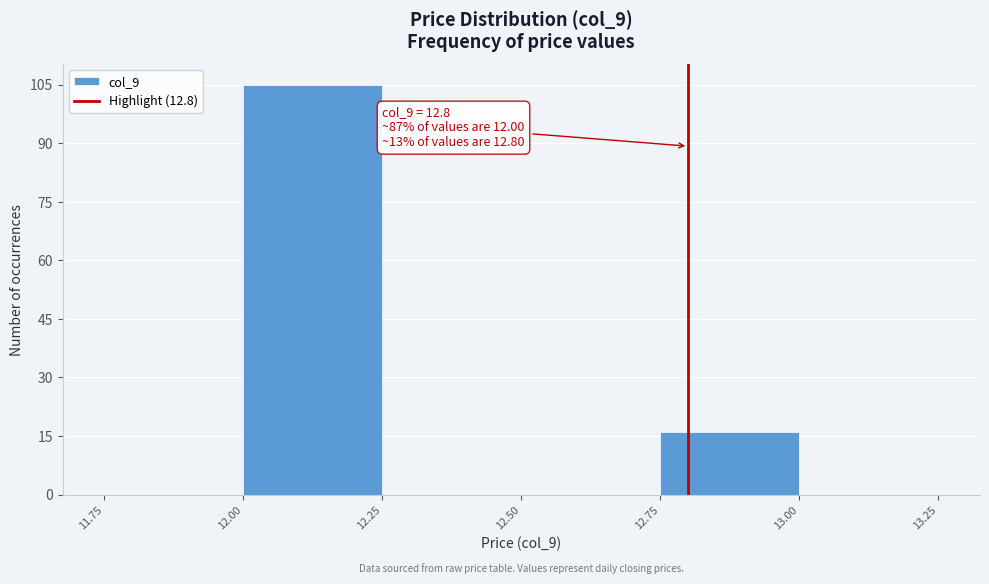

Which range on the x-axis has the tallest bar?

12.00 to 12.25